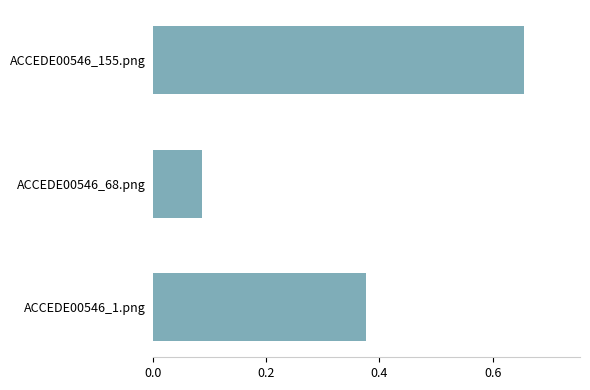

Rank the categories by value from highest to lowest.

ACCEDE00546_155.png, ACCEDE00546_1.png, ACCEDE00546_68.png